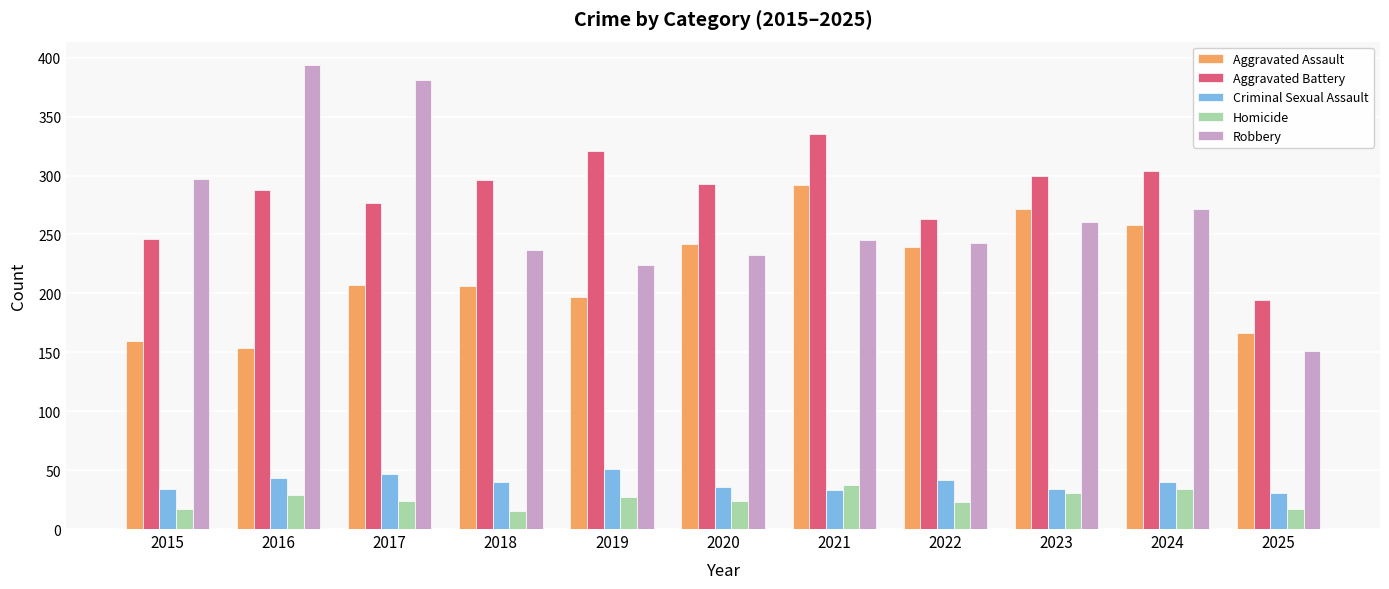

Which series changed the most between 2023 and 2025?

Robbery